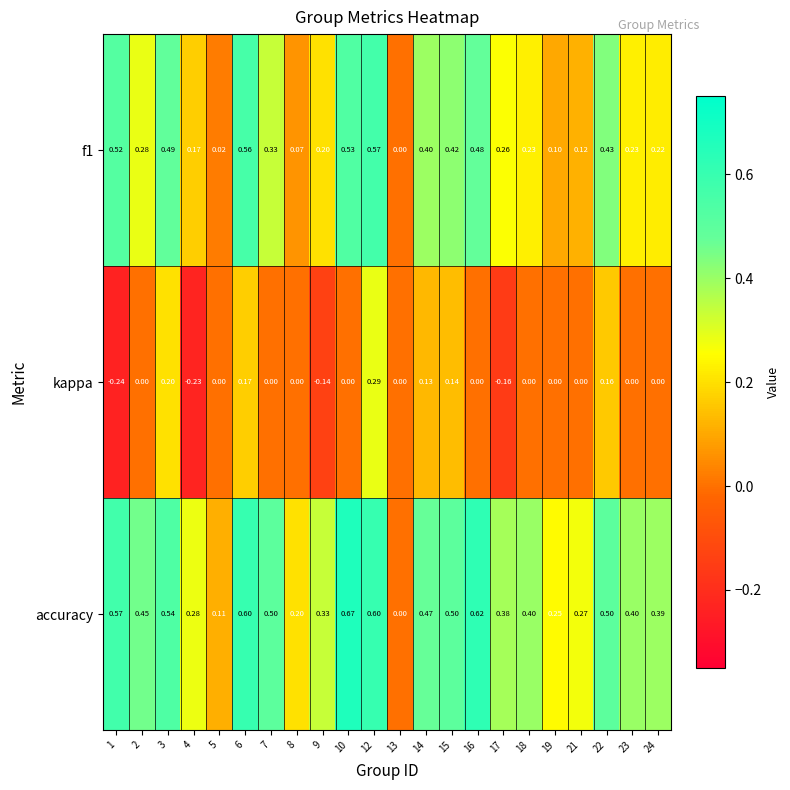

How many data points does each series have?

22